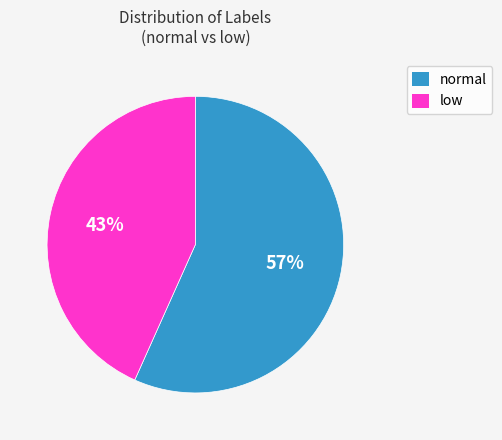

To the nearest percent, what is the average slice percentage?

50%